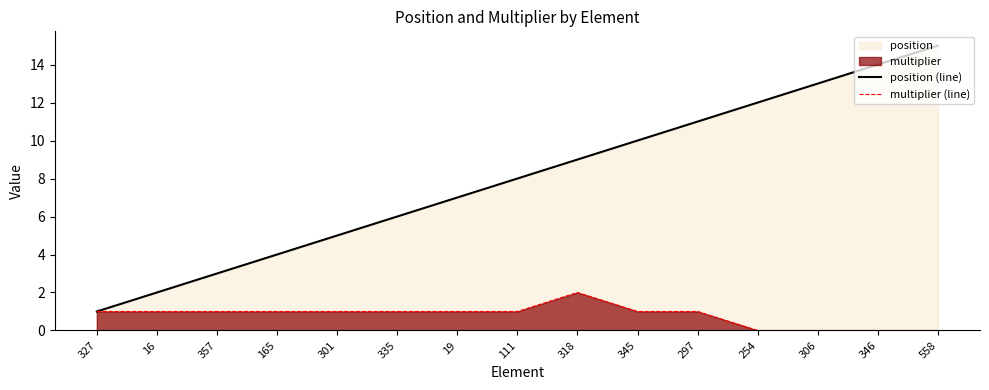

What value does the position (line) series have at 297, to the nearest 5?

10